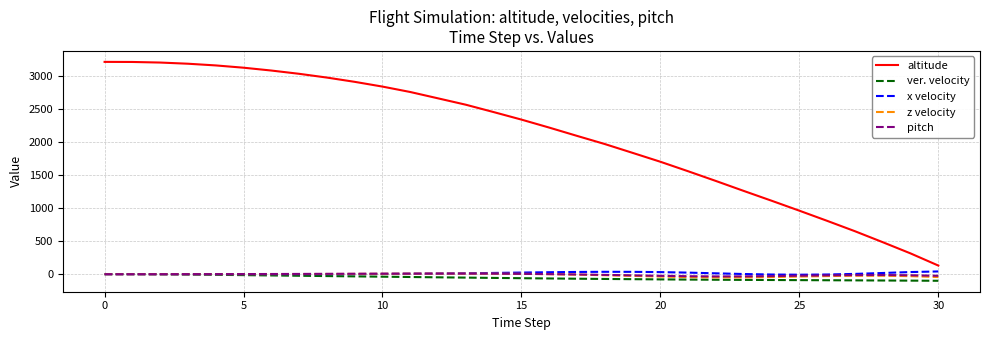

Which series has the largest range (max minus min)?

altitude